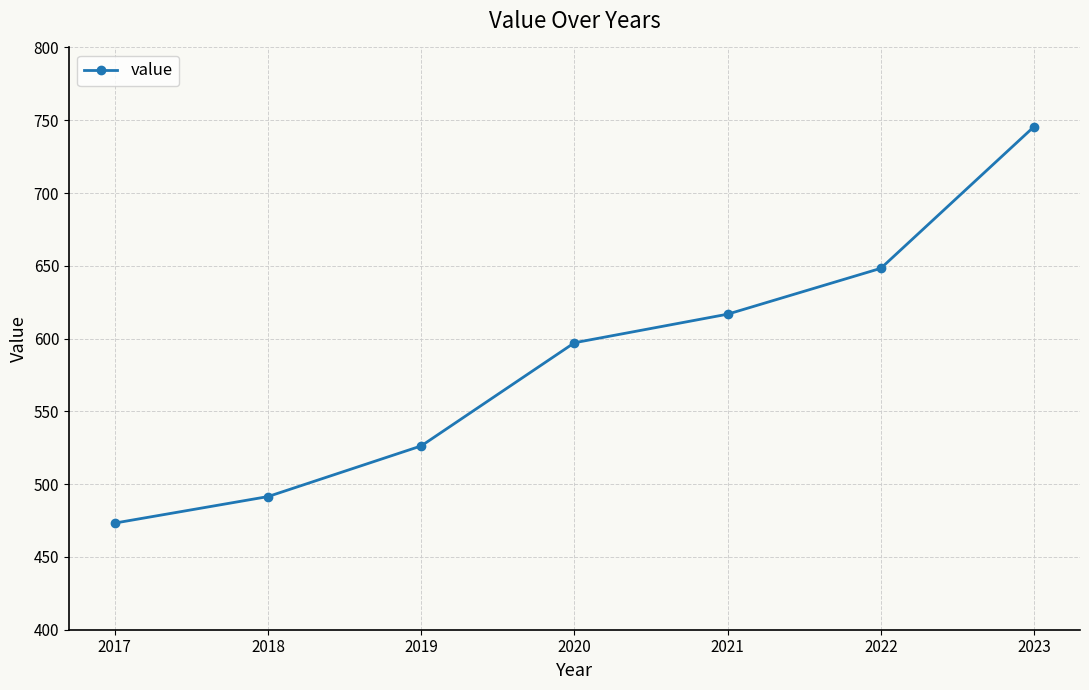

Reading left to right, transcribe all the data shown in this chart.

2017=473.3	2018=491.5	2019=526.3	2020=597.1	2021=616.8	2022=648.3	2023=745.6